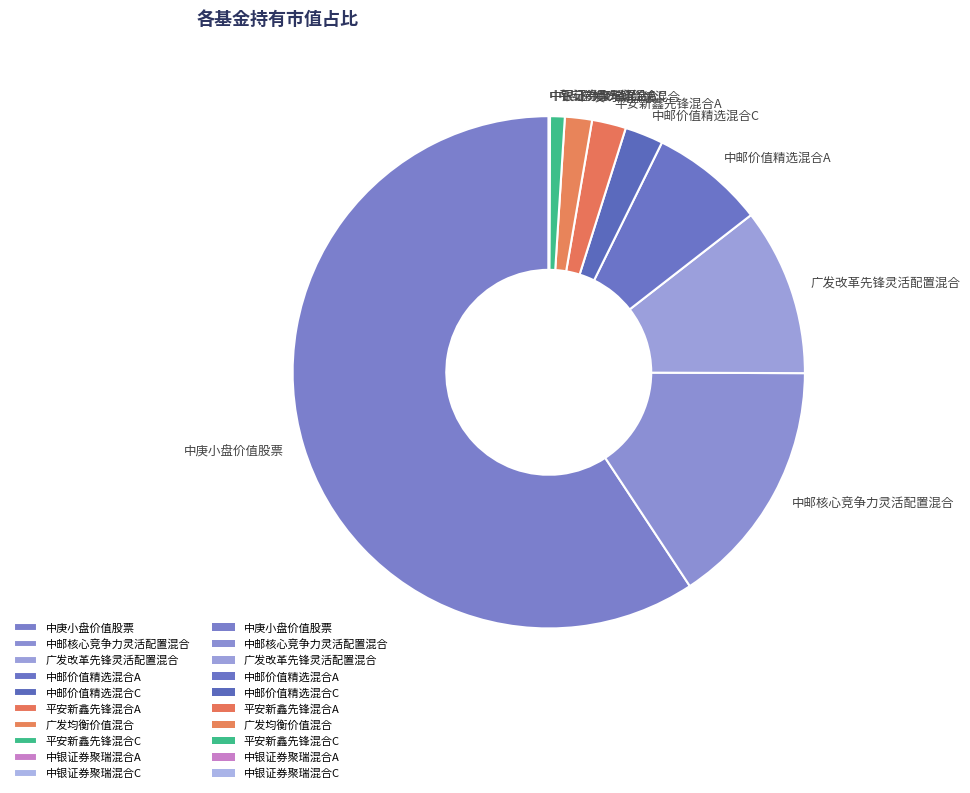

Do 中邮核心竞争力灵活配置混合 and 中邮价值精选混合A together represent more than half of the pie?

No